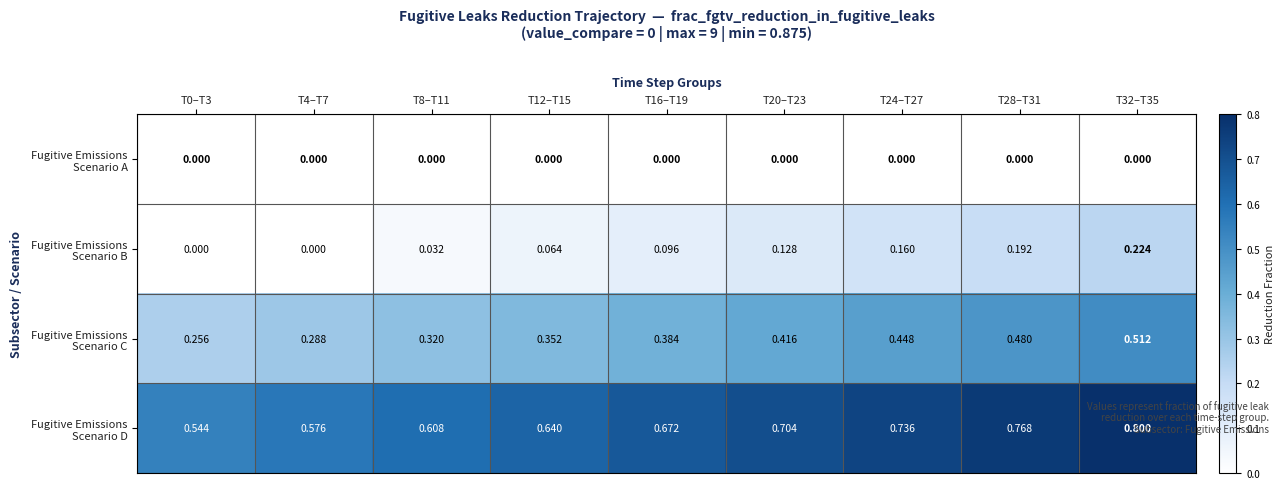

How many categories are shown in the chart?

9